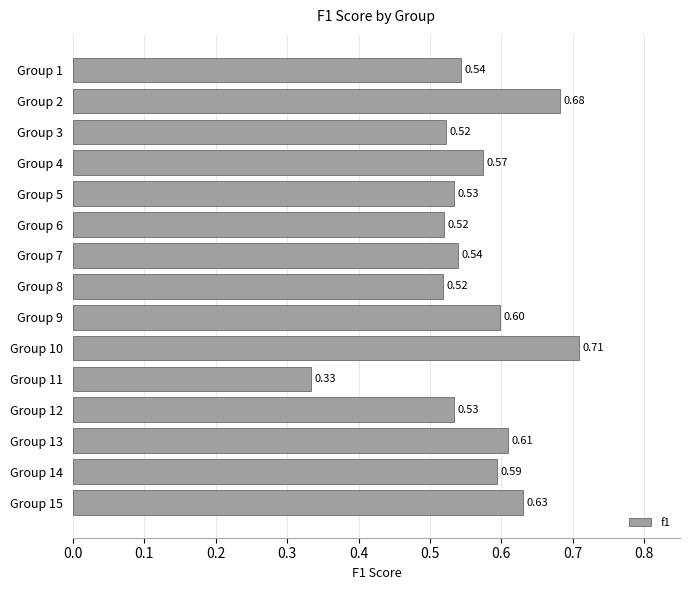

What is the difference between the maximum and second lowest values?

0.2